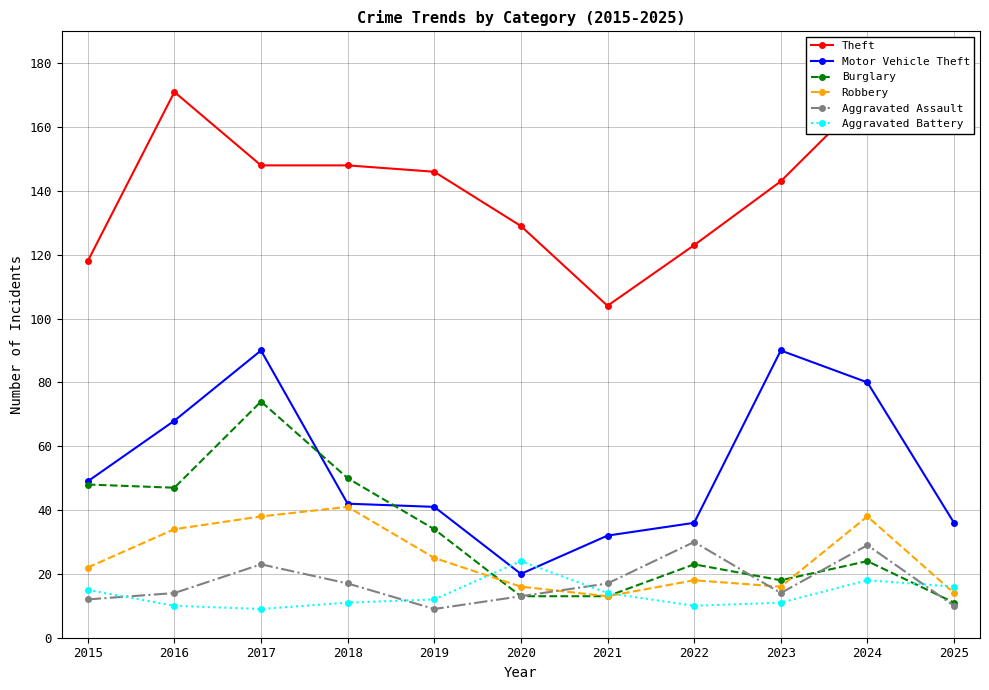

True or false: Burglary and Aggravated Assault cross at least once.

True